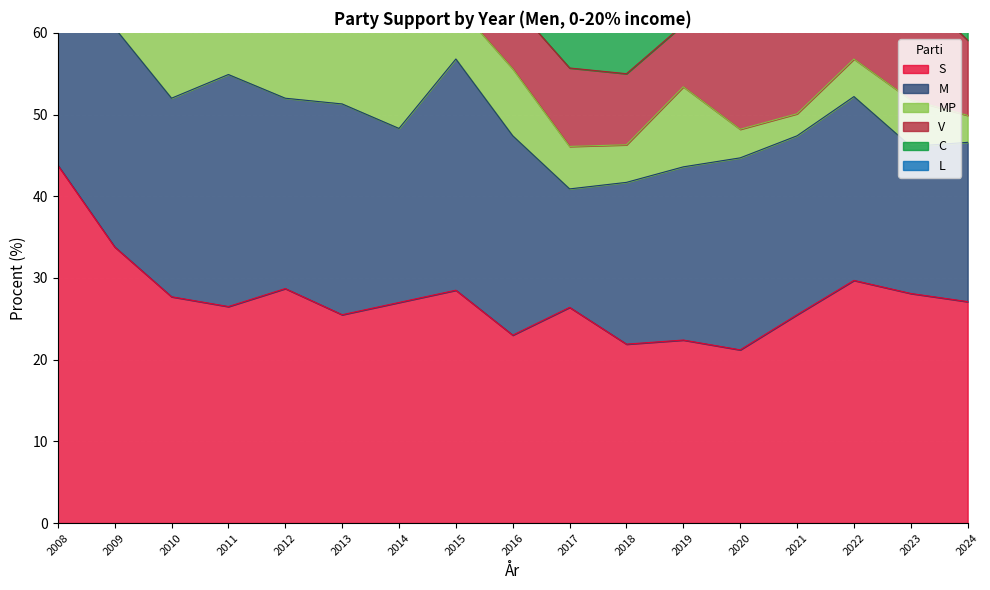

Is the value of C at 2024 greater than the value of M at 2022?

No